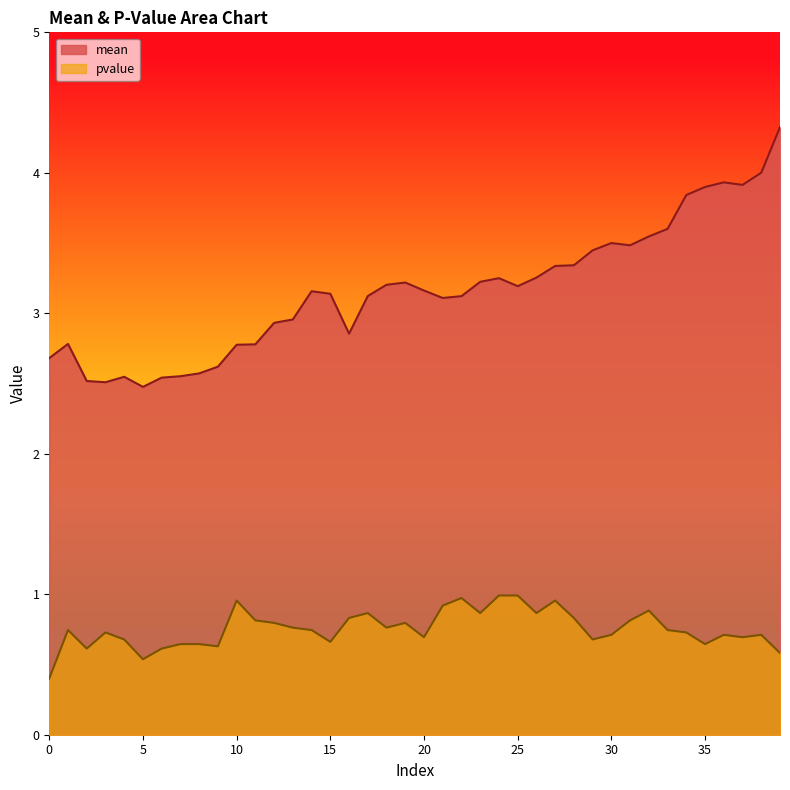

Which series has the widest spread of values?

mean